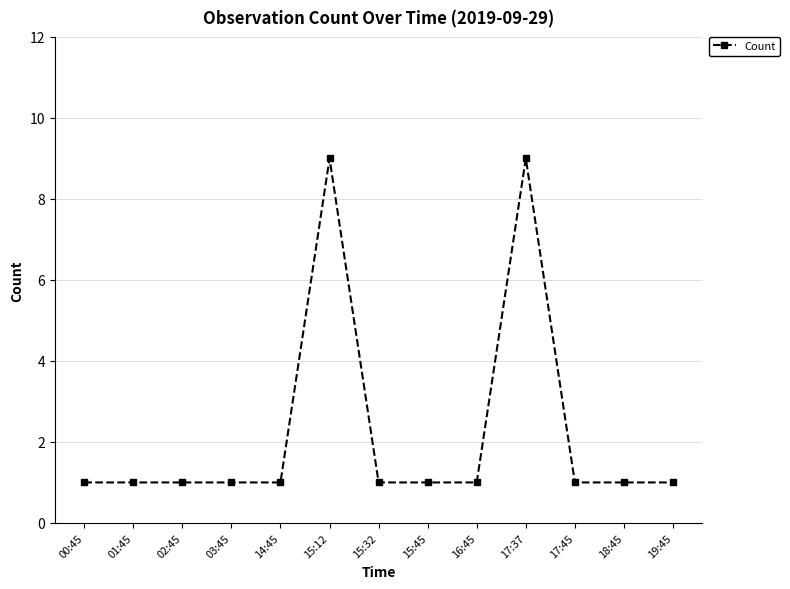

True or false: the data has more than 1 interior local peaks.

True